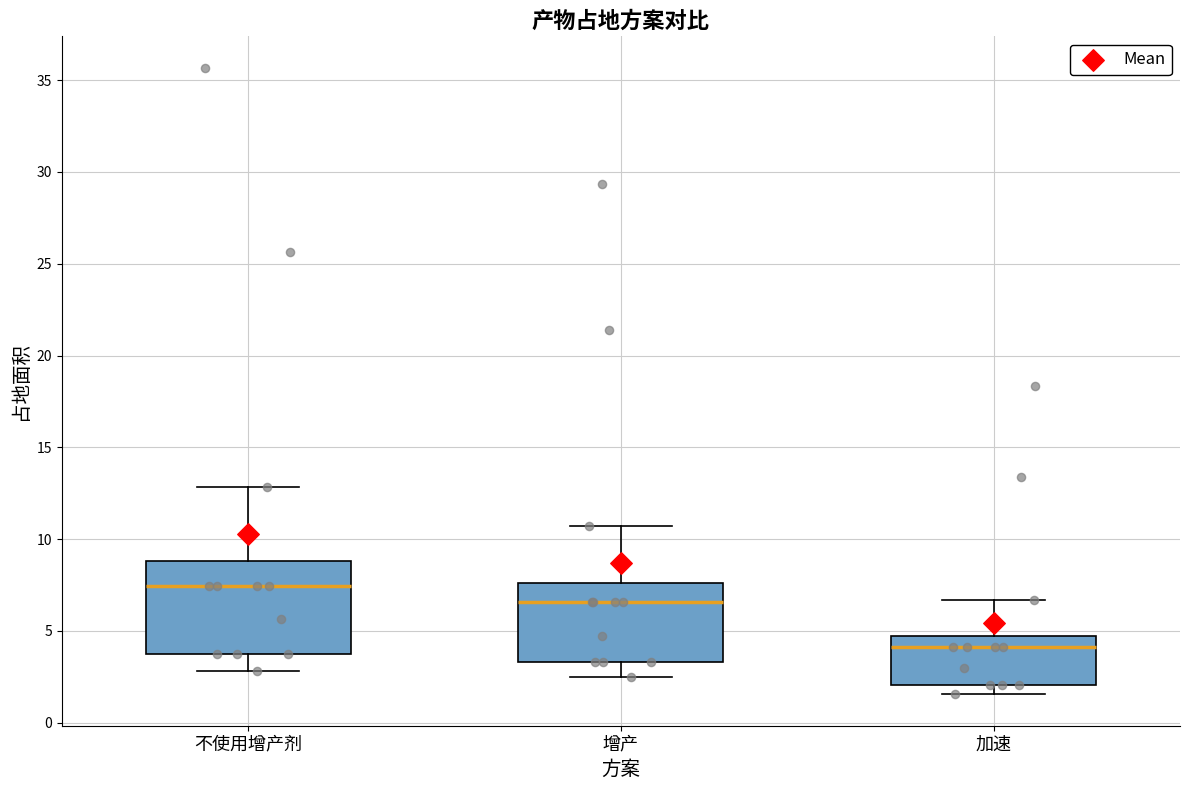

Reading left to right, read every box against the y-axis: the position of its median line, the range the box covers, and the ends of its whiskers. The values are not printed on the chart, so give them approximately, as read against the axis.

不使用增产剂: median 7.5, box 3.5 to 9.0, whiskers 3.0 to 13.0
增产: median 6.5, box 3.5 to 7.5, whiskers 2.5 to 10.5
加速: median 4.0, box 2.0 to 4.5, whiskers 1.5 to 6.5